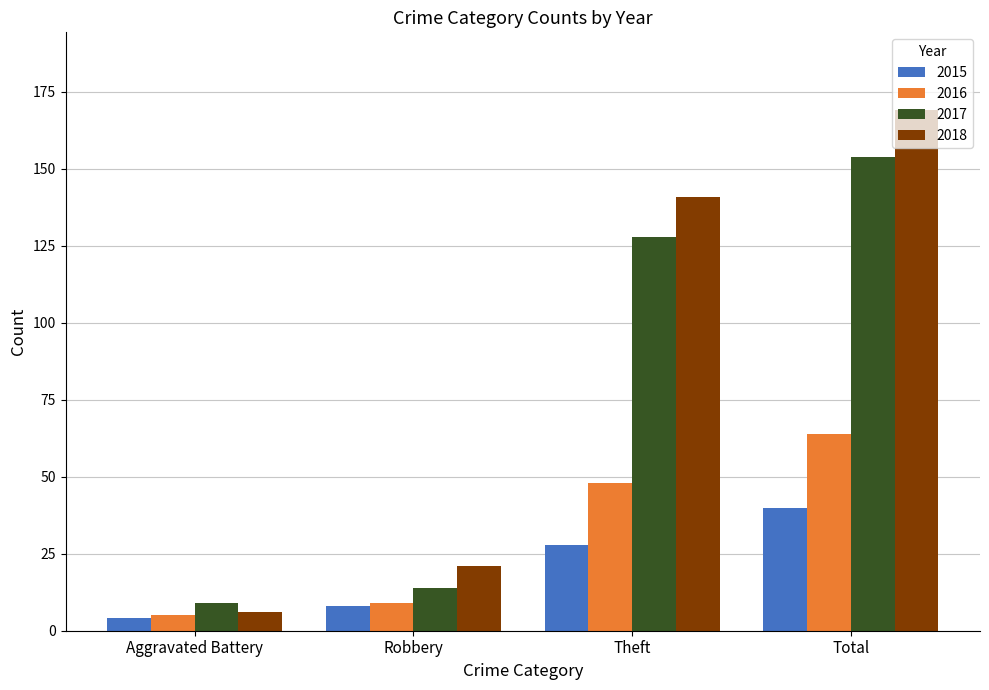

List the labels in order of 2018 value, smallest first.

Aggravated Battery, Robbery, Theft, Total